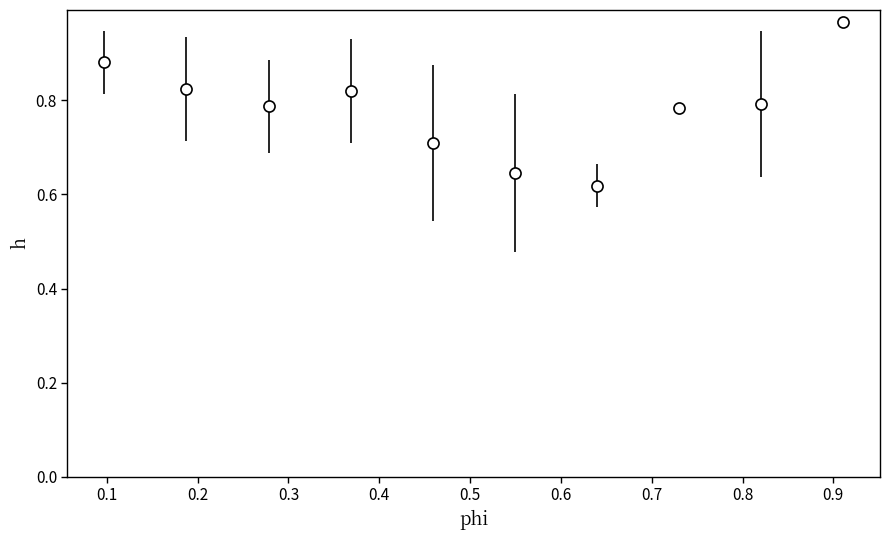

True or false: the data has more than 0 interior local peaks.

True